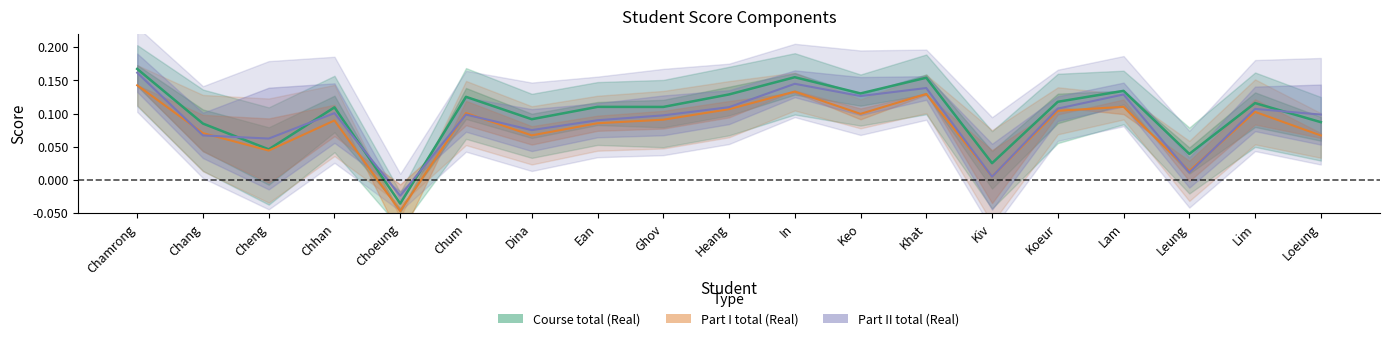

The Course total (Real) series shows 0.1 at Chum. True or false?

True